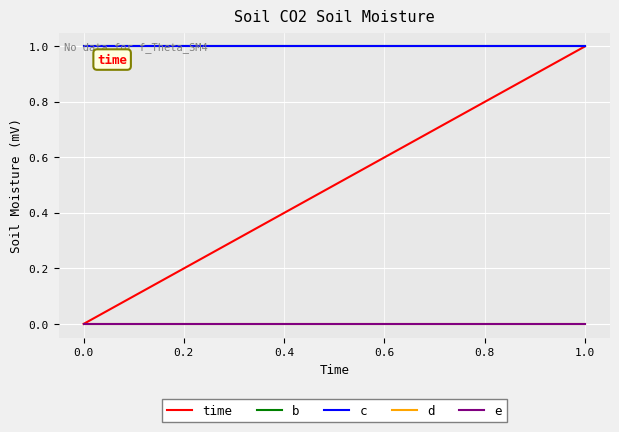

What is the value of the c point at the 2nd from the left?

1.0